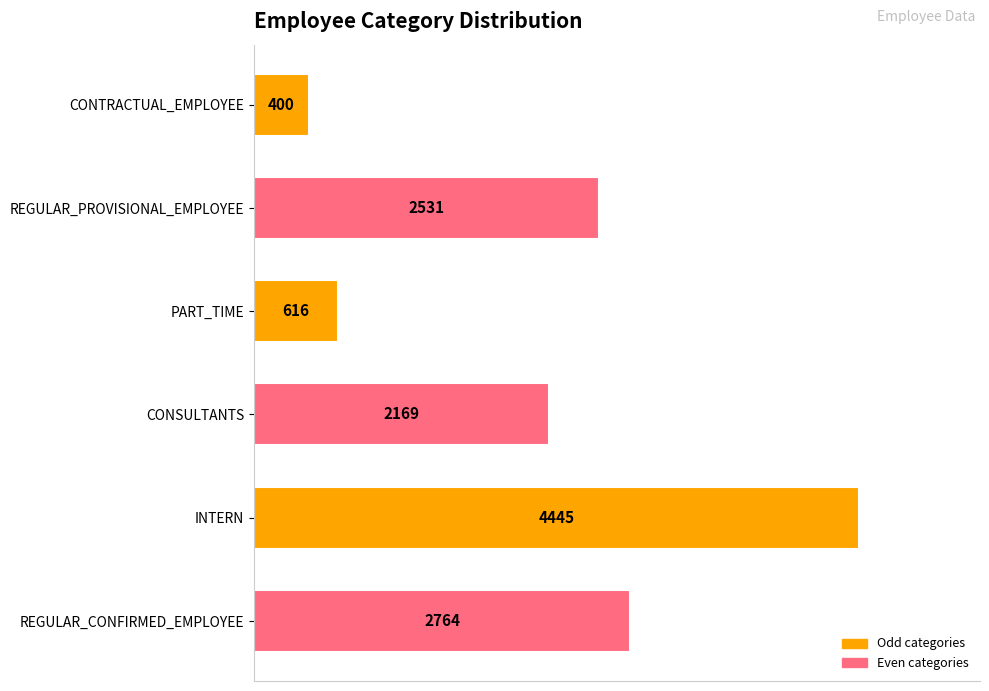

What position from the top is INTERN?

5